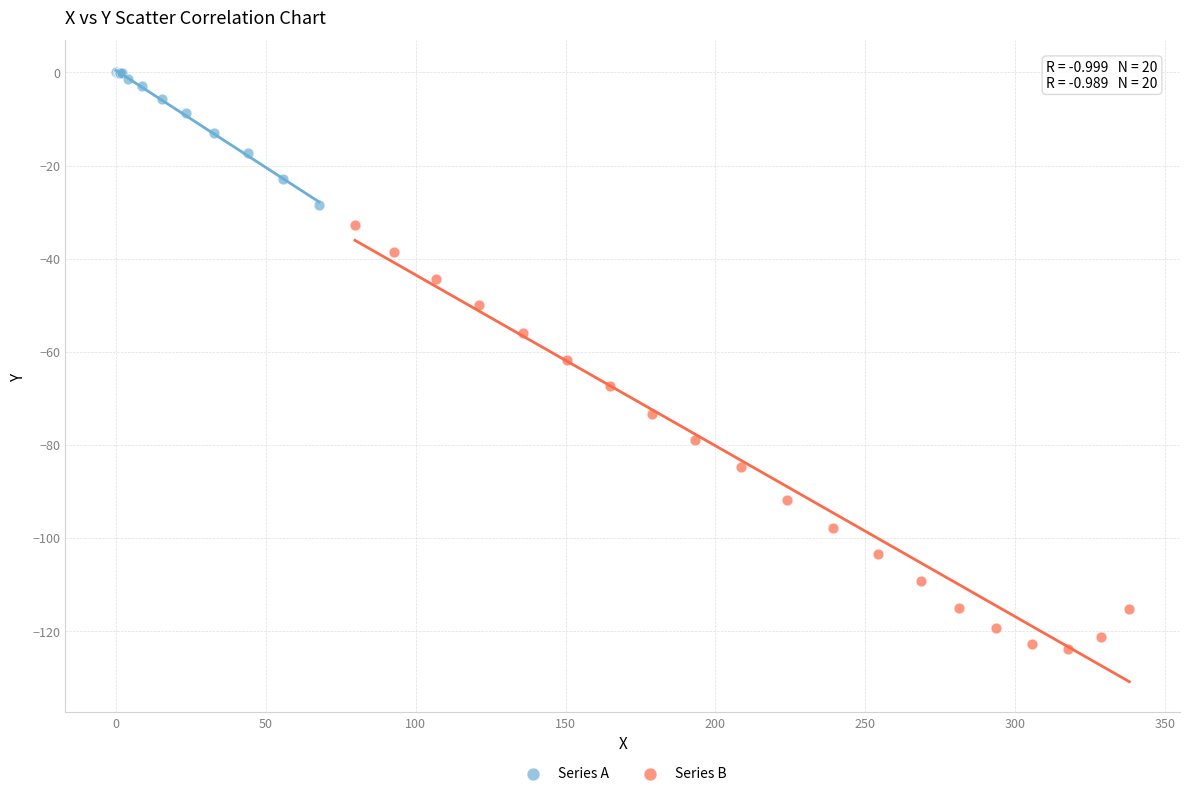

Which series reaches the minimum Y coordinate?

Series B